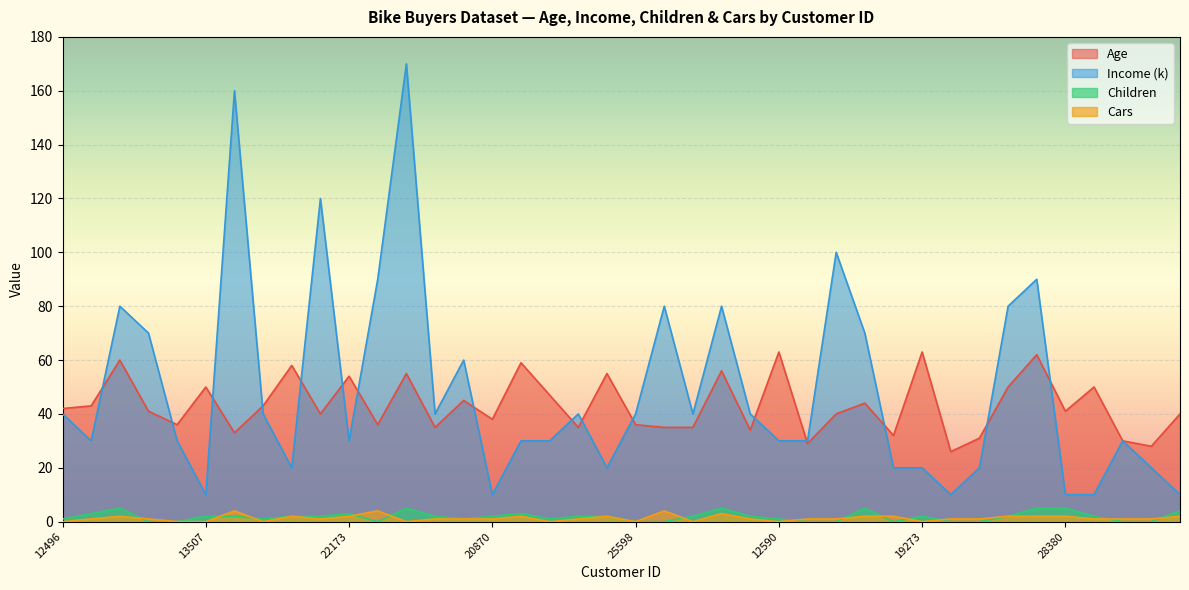

How many positive values does the Children series have?

28